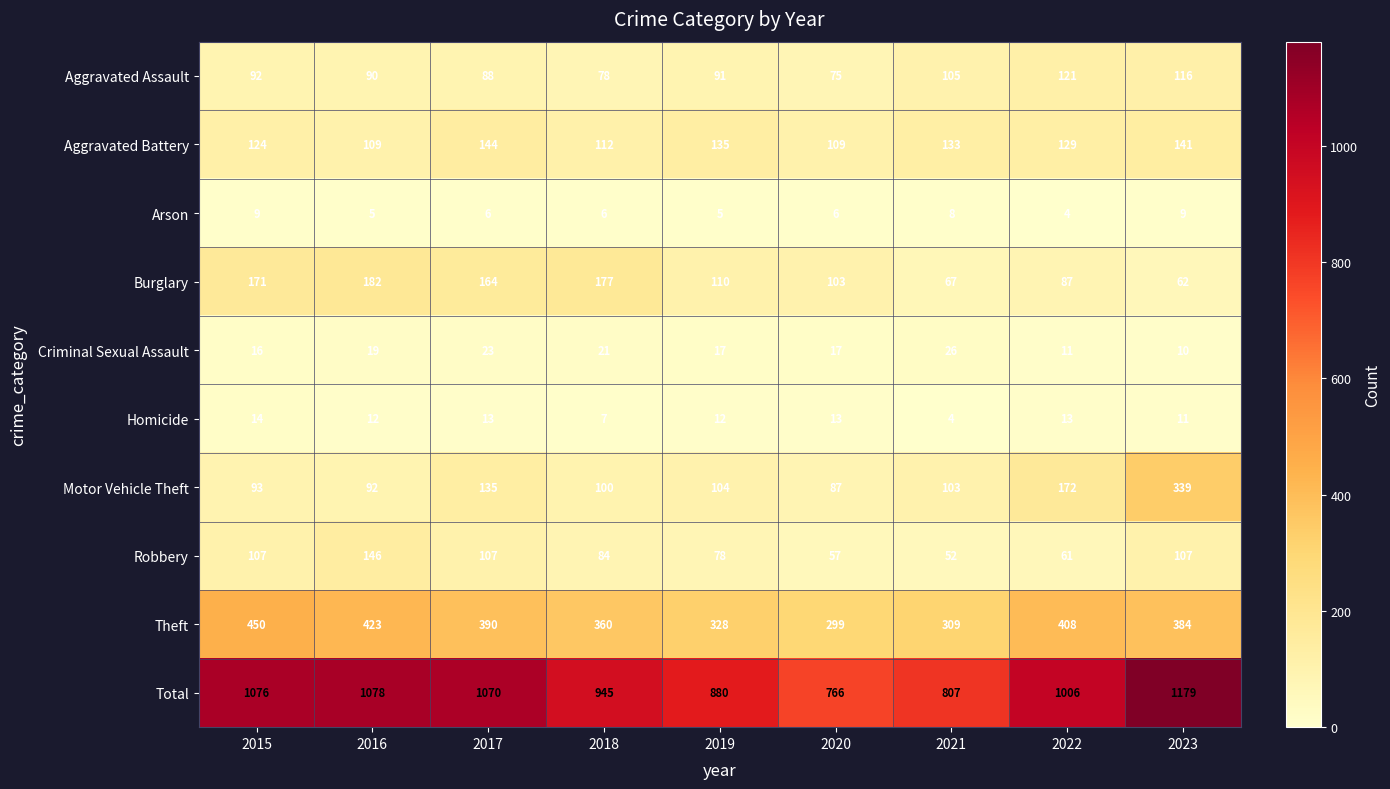

What is the difference between the highest and lowest values at 2016?

1073